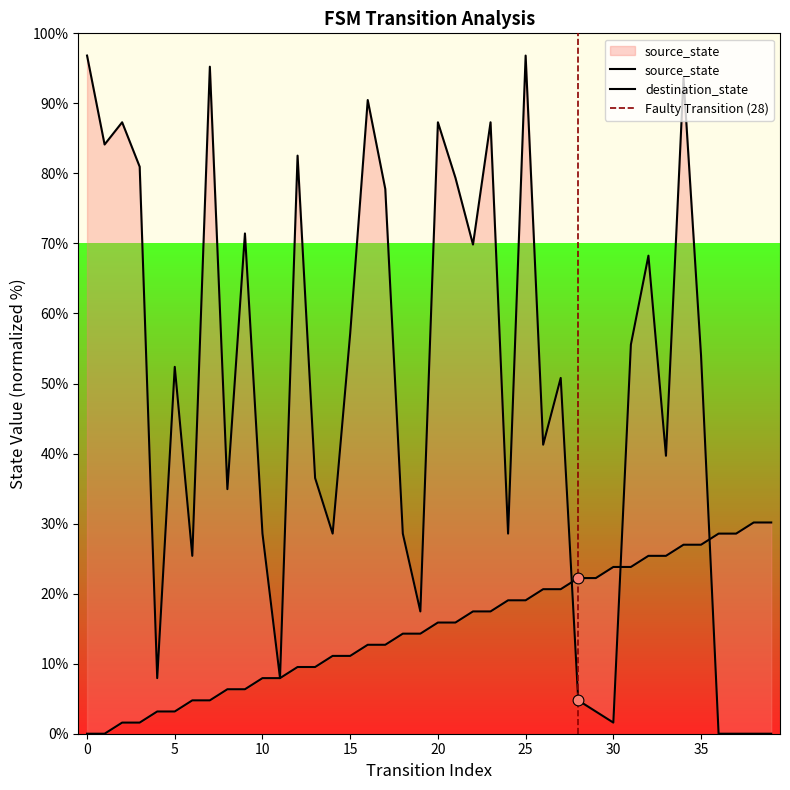

At which category is the sum across all series the highest?

34